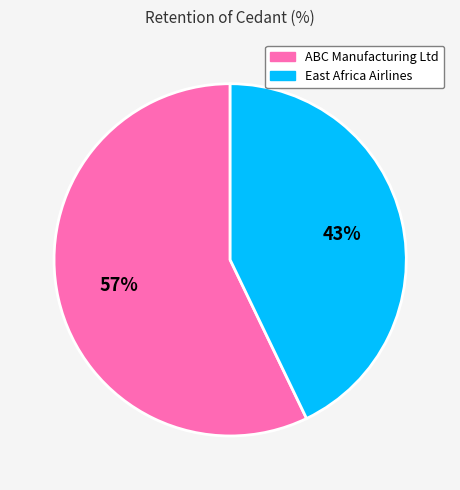

To the nearest percent, what is the combined percentage of ABC Manufacturing Ltd and East Africa Airlines?

100%